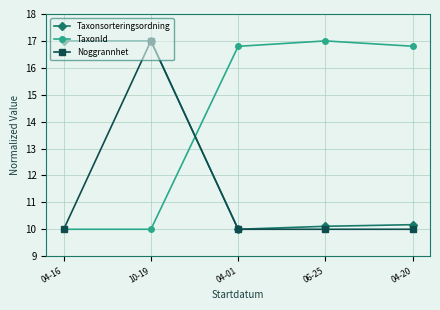

Which series ends up on top after the final intersection of Taxonsorteringsordning and TaxonId?

TaxonId